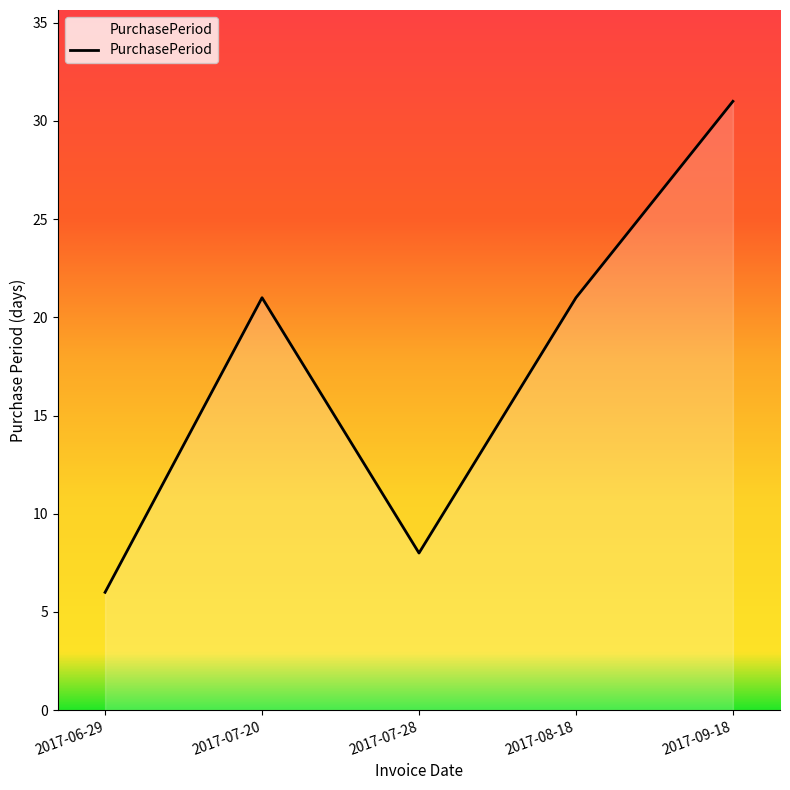

At which category does the data reach its first local peak?

2017-07-20